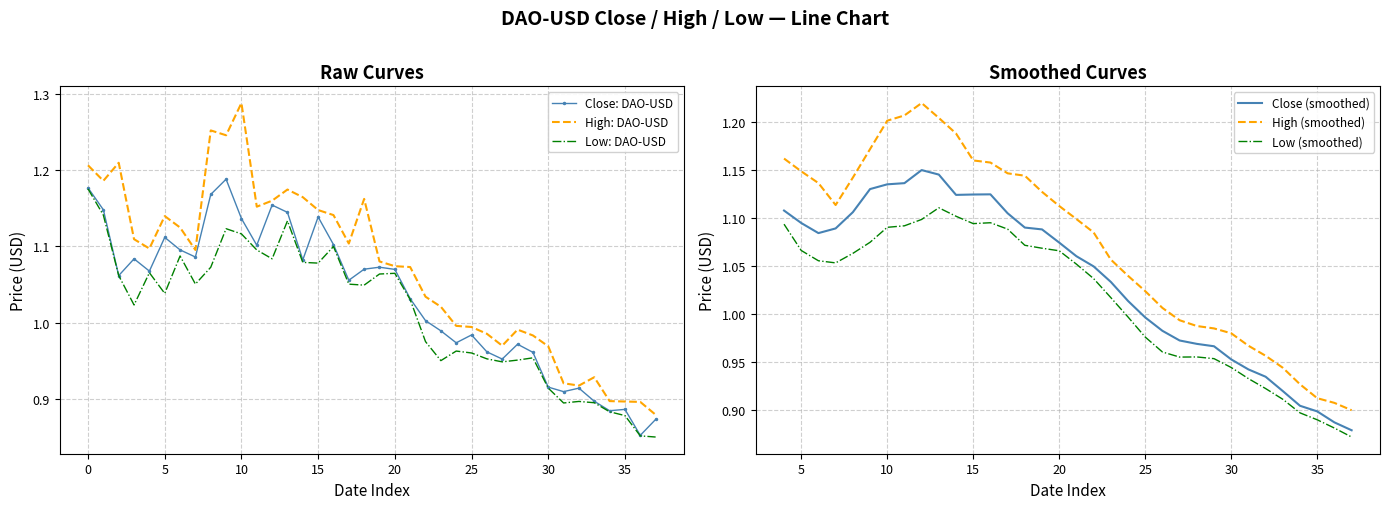

What are all the series names shown in the legend?

Close: DAO-USD, High: DAO-USD, Low: DAO-USD, Close (smoothed), High (smoothed), Low (smoothed)